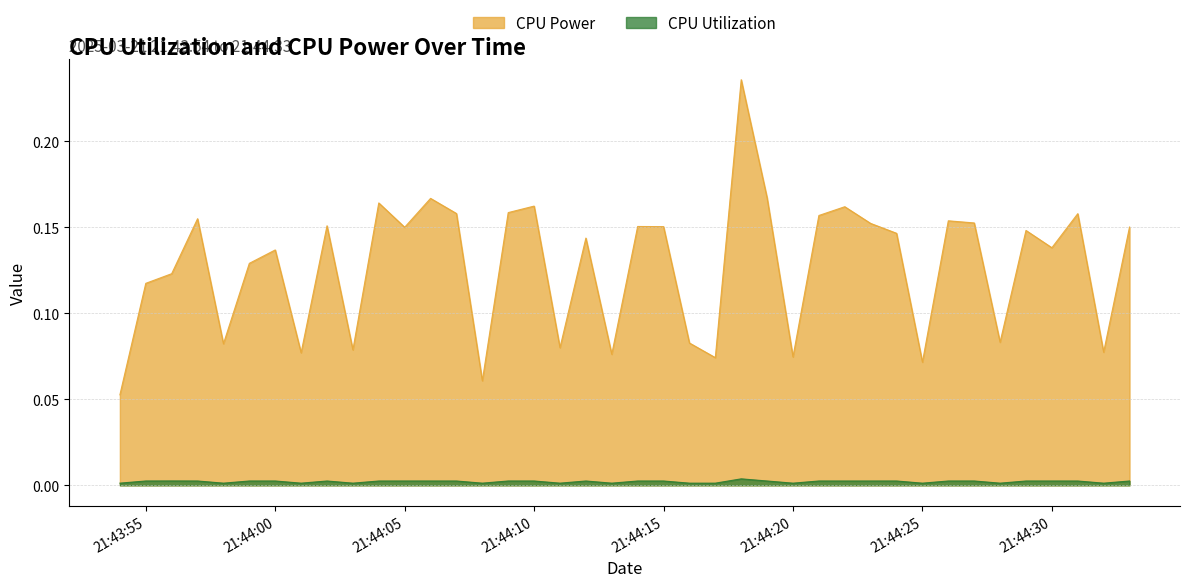

What is the label of the 27th point from the right?

2025-03-21 21:44:07